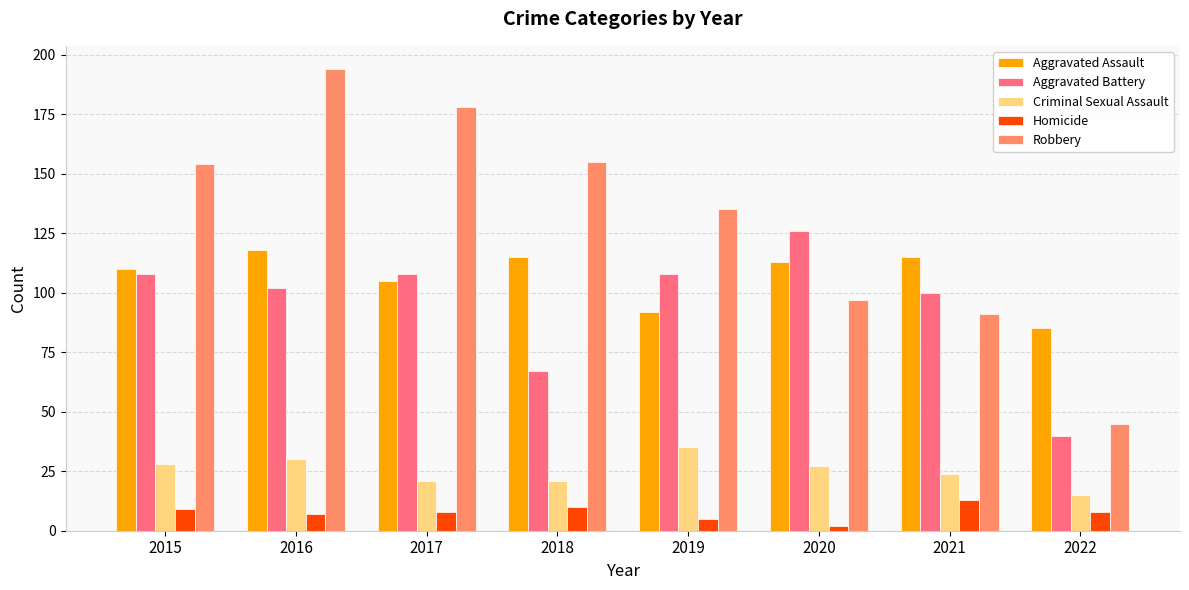

Reading left to right, transcribe all the data shown in this chart.

Aggravated Assault: 110	118	105	115	92	113	115	85
Aggravated Battery: 108	102	108	67	108	126	100	40
Criminal Sexual Assault: 28	30	21	21	35	27	24	15
Homicide: 9	7	8	10	5	2	13	8
Robbery: 154	194	178	155	135	97	91	45